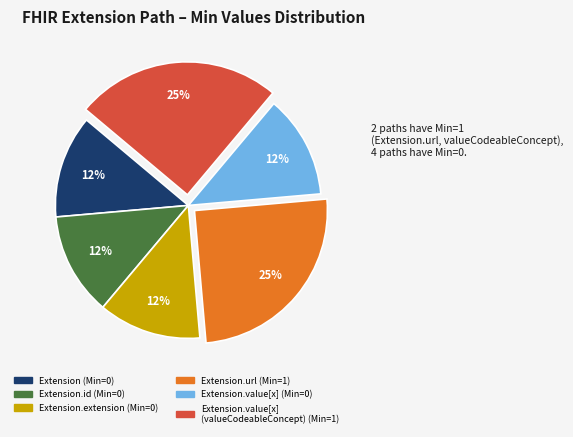

To the nearest percent, what is the average slice percentage?

17%